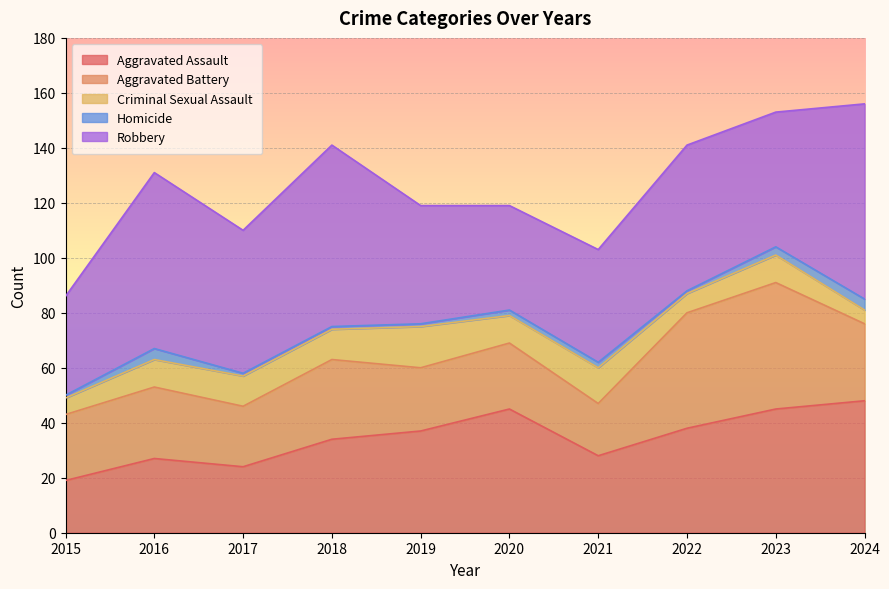

At how many categories does at least one series exceed 48?

6